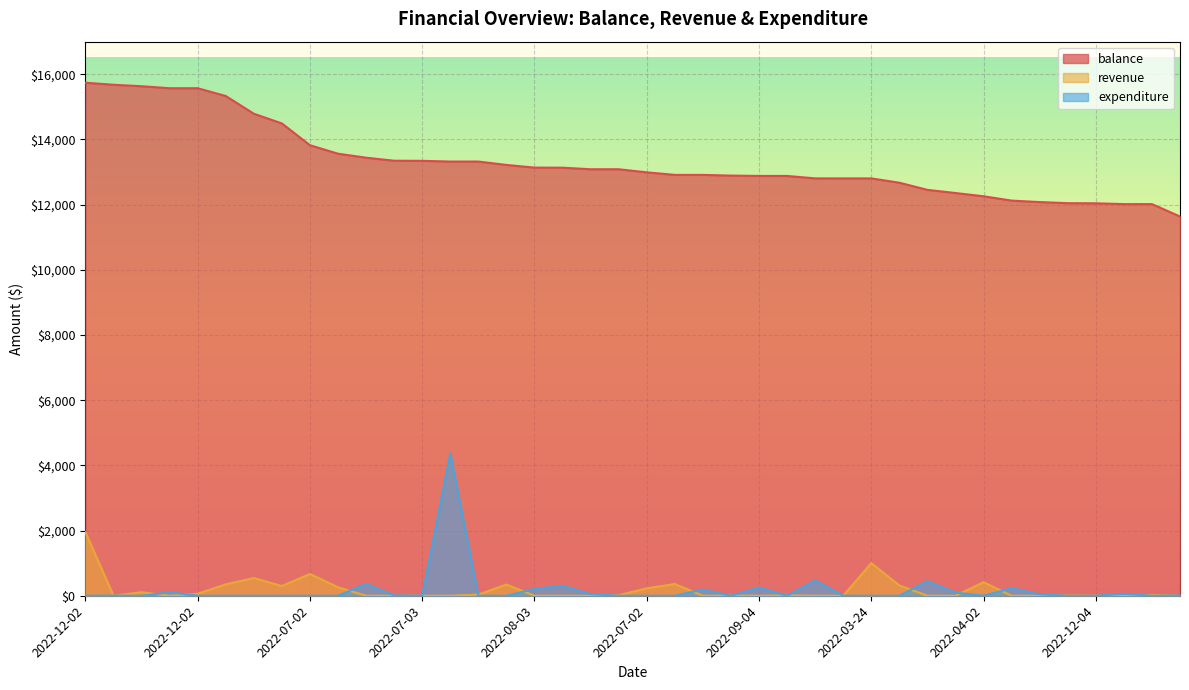

Rank the series at 2022-07-02 from highest to lowest value.

balance, revenue, expenditure